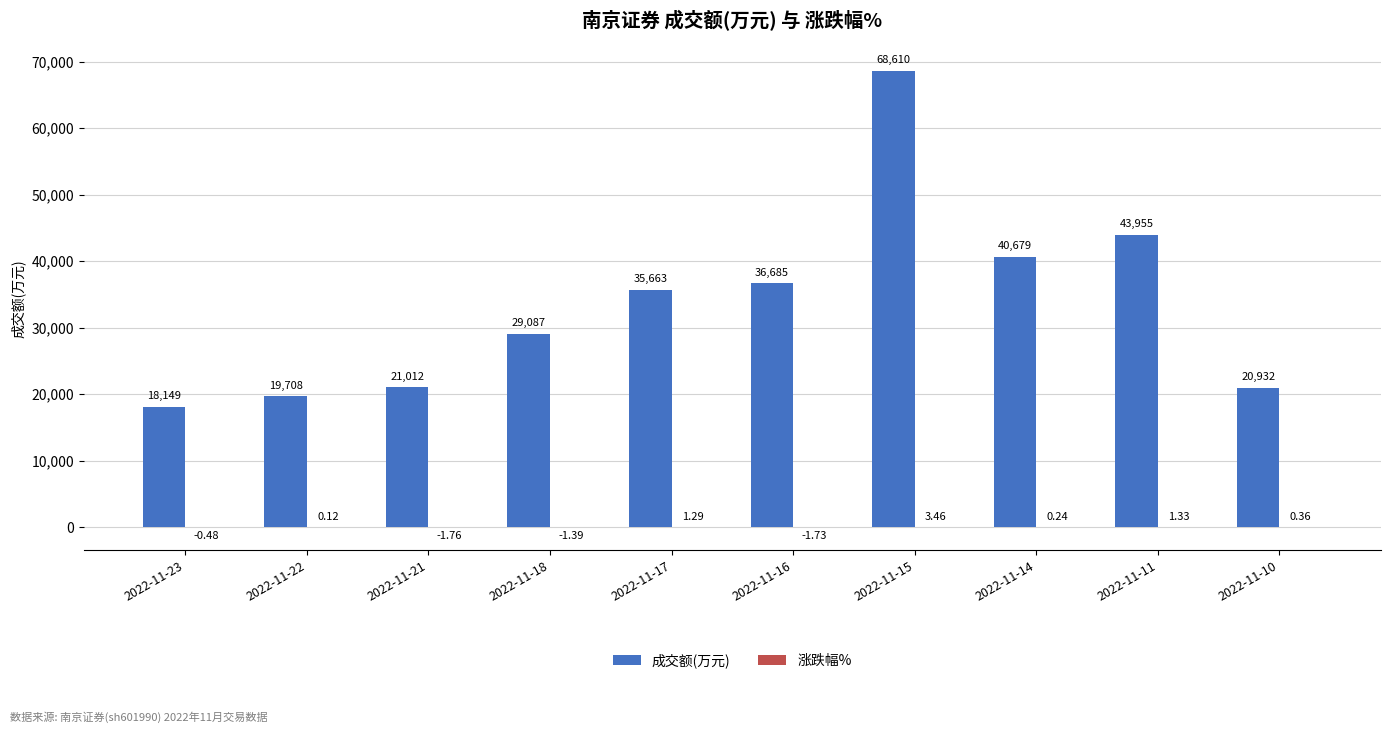

At which category is the sum across all series the highest?

2022-11-15